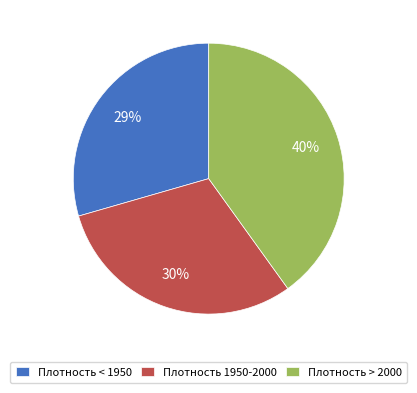

Combined, do Плотность > 2000 and Плотность < 1950 account for over 50%?

Yes